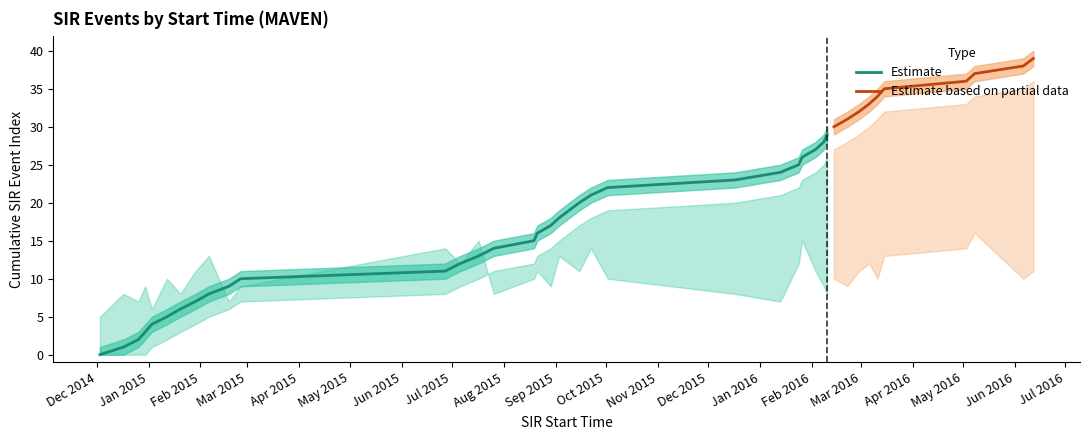

How many lines are shown in the chart?

2